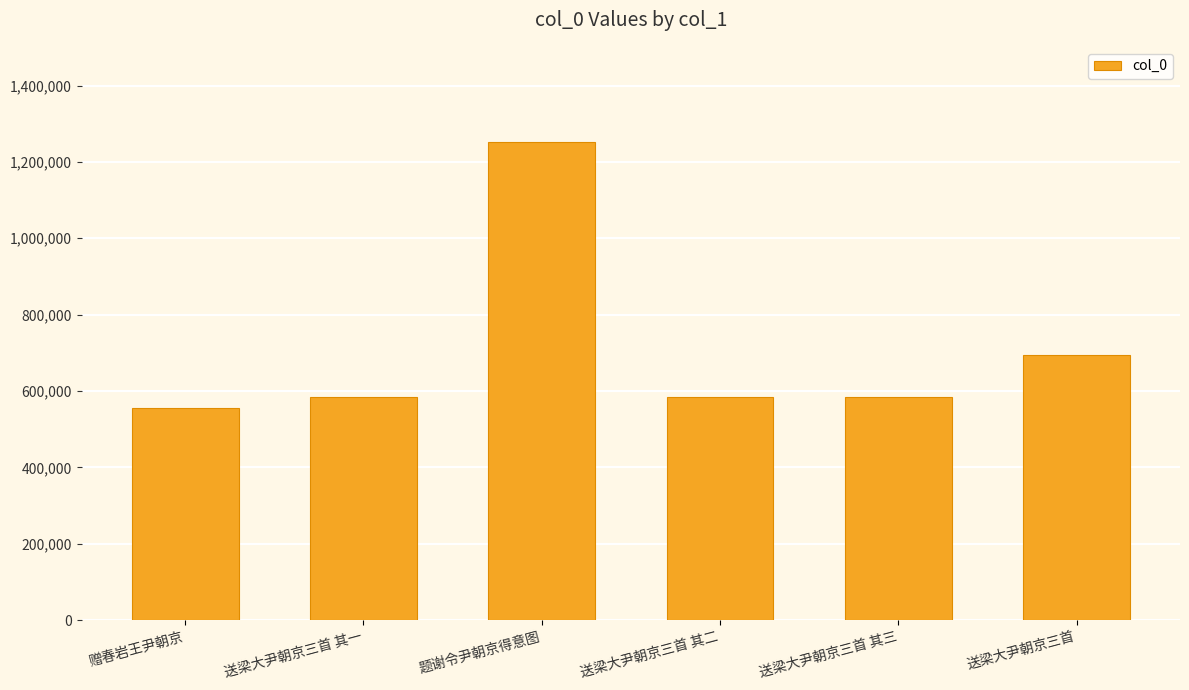

What is the difference between the maximum and minimum values?

695001